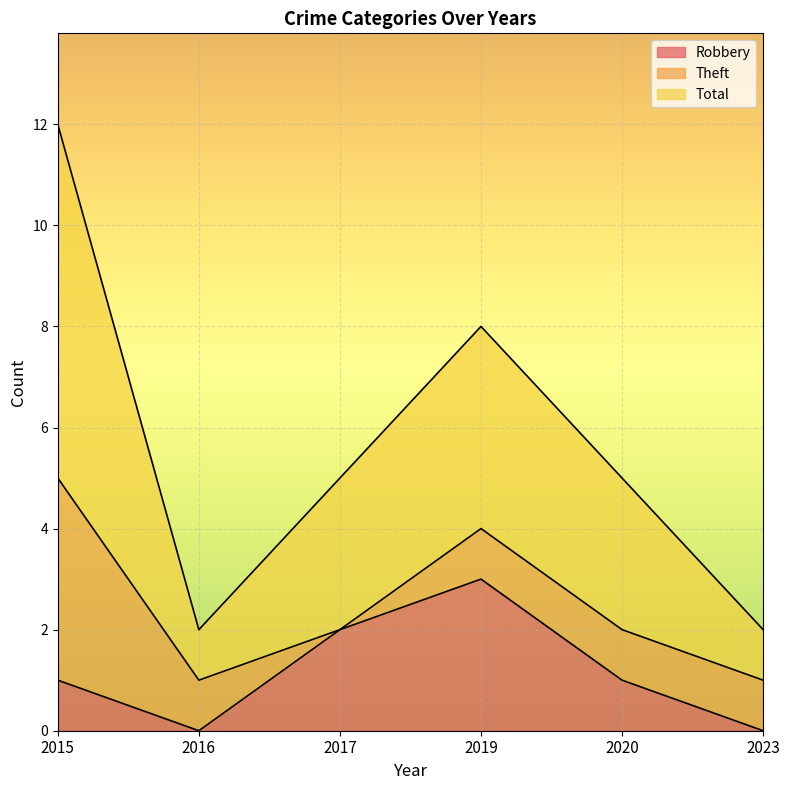

What is the highest value of the Robbery series?

3